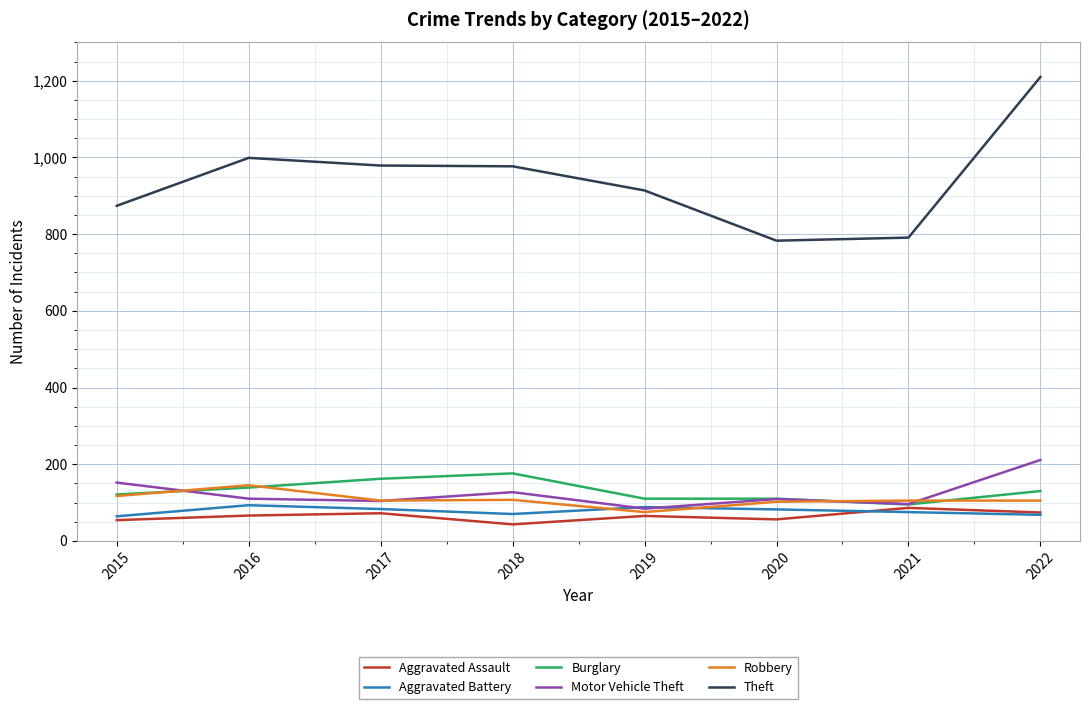

True or false: Burglary and Motor Vehicle Theft cross at least once.

True